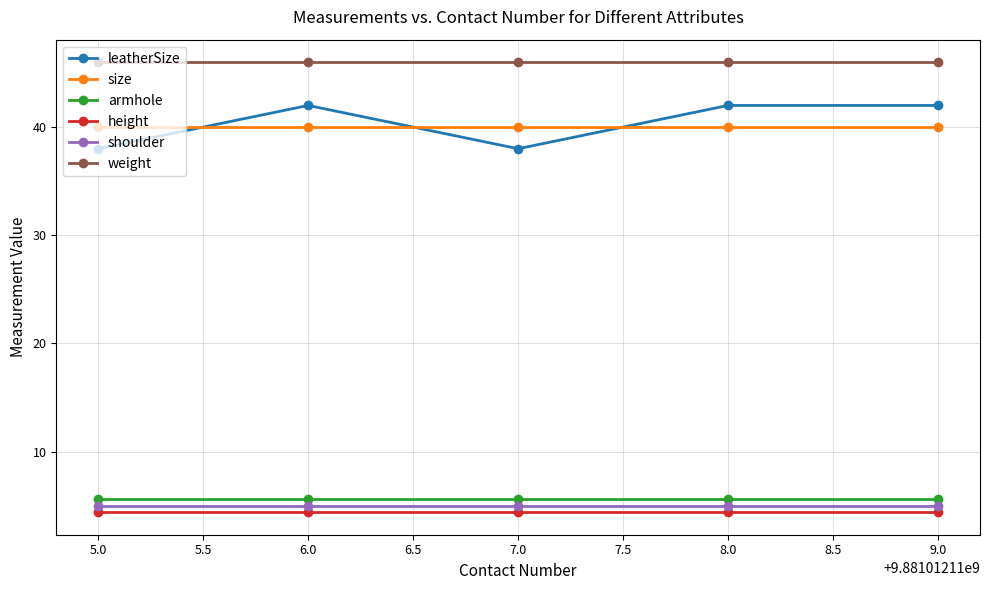

In leatherSize, how many points are lower than both neighbors (excluding endpoints)?

1